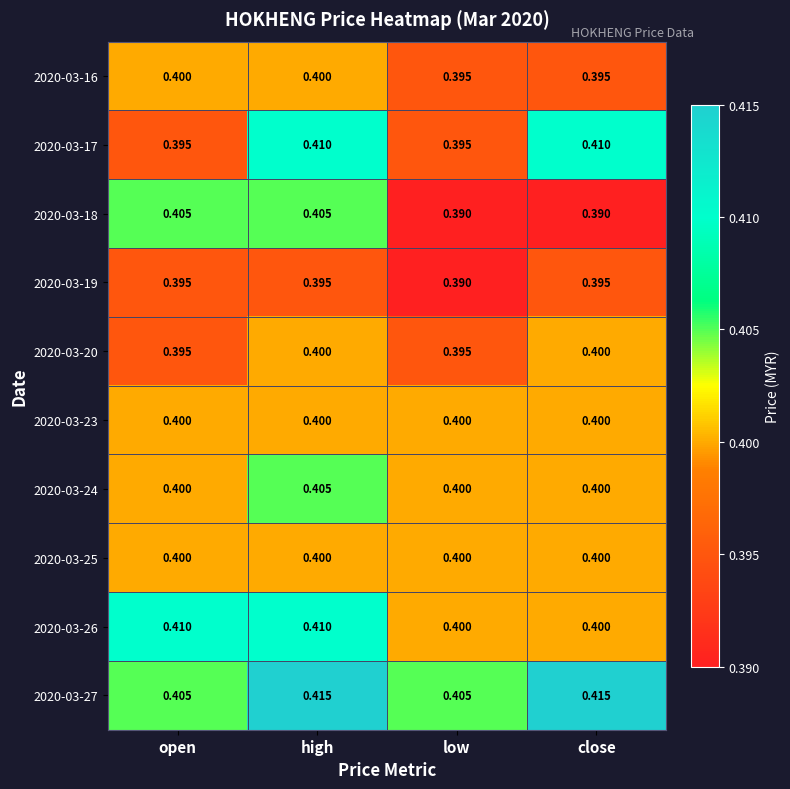

Between open and high, which series saw the biggest shift?

2020-03-17